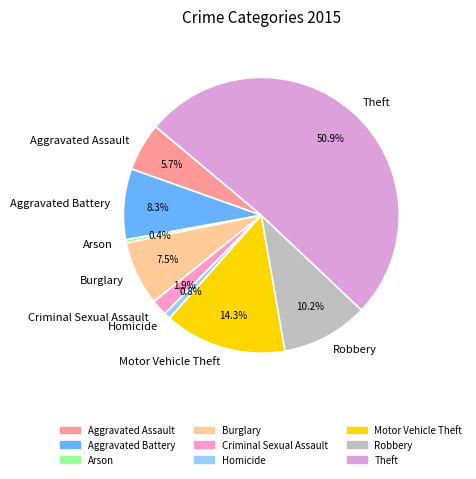

To the nearest percent, what is the average slice percentage?

11%